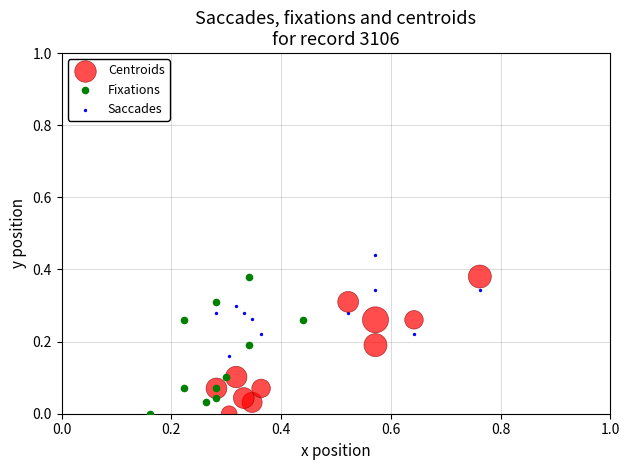

Which series contains the highest Y value?

Saccades